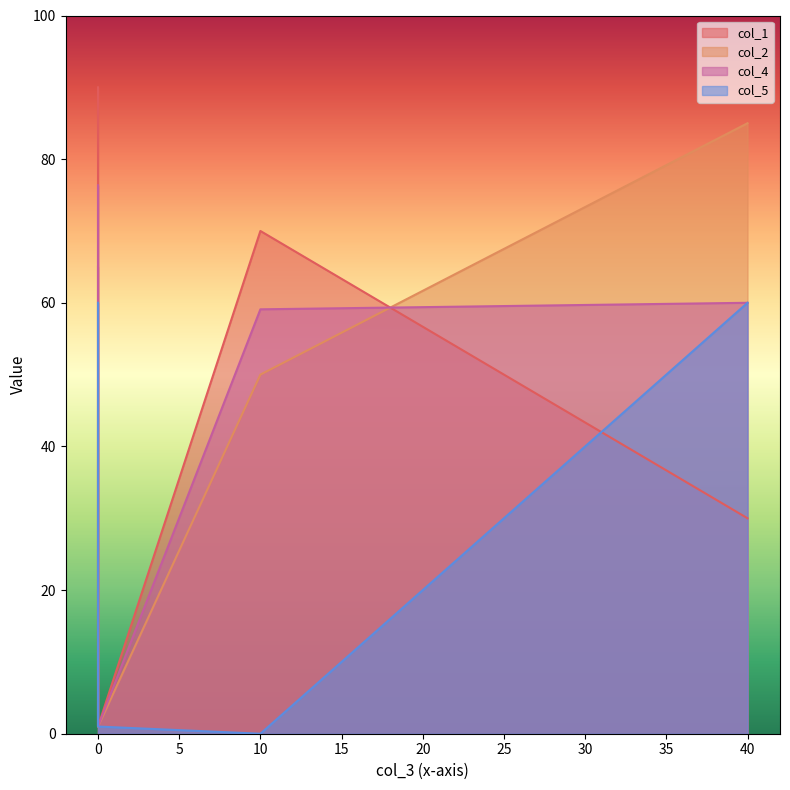

What is the difference between the col_2 values at 0 and 0?

64.0